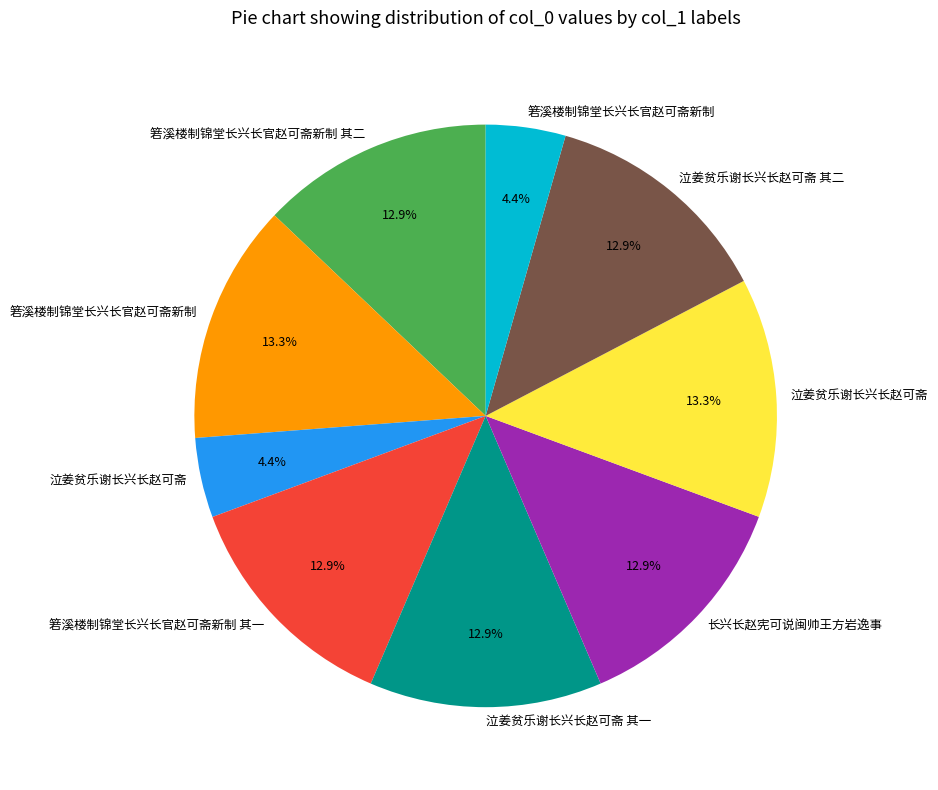

Does any single category account for the majority?

No